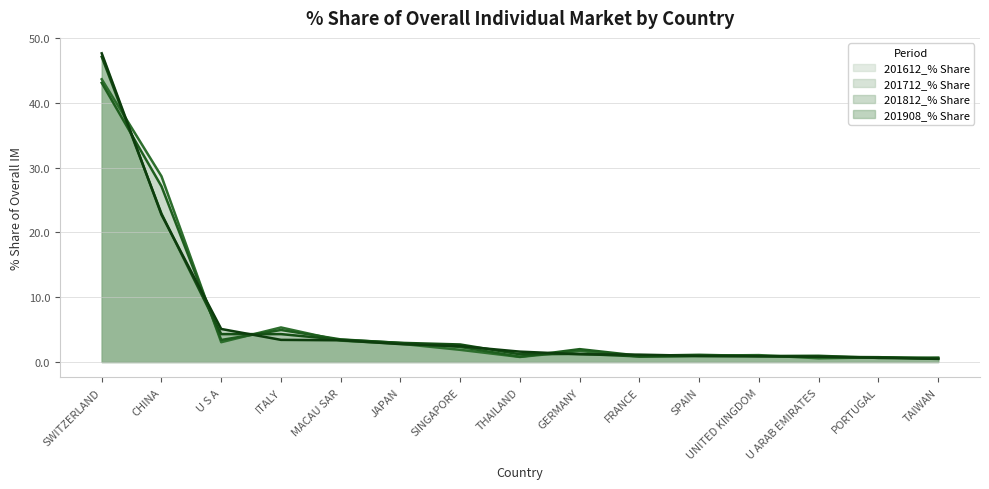

Is the value of 201612_% Share at SWITZERLAND greater than the value of 201908_% Share at MACAU SAR?

Yes